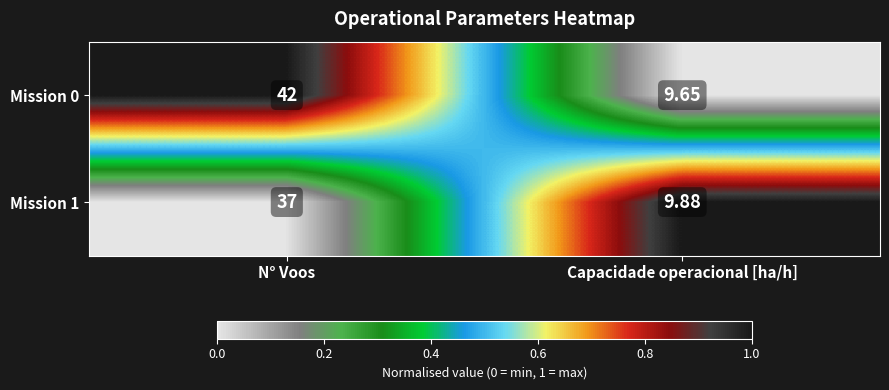

Where is Mission 1 nearest to the value 23?

Capacidade operacional [ha/h]